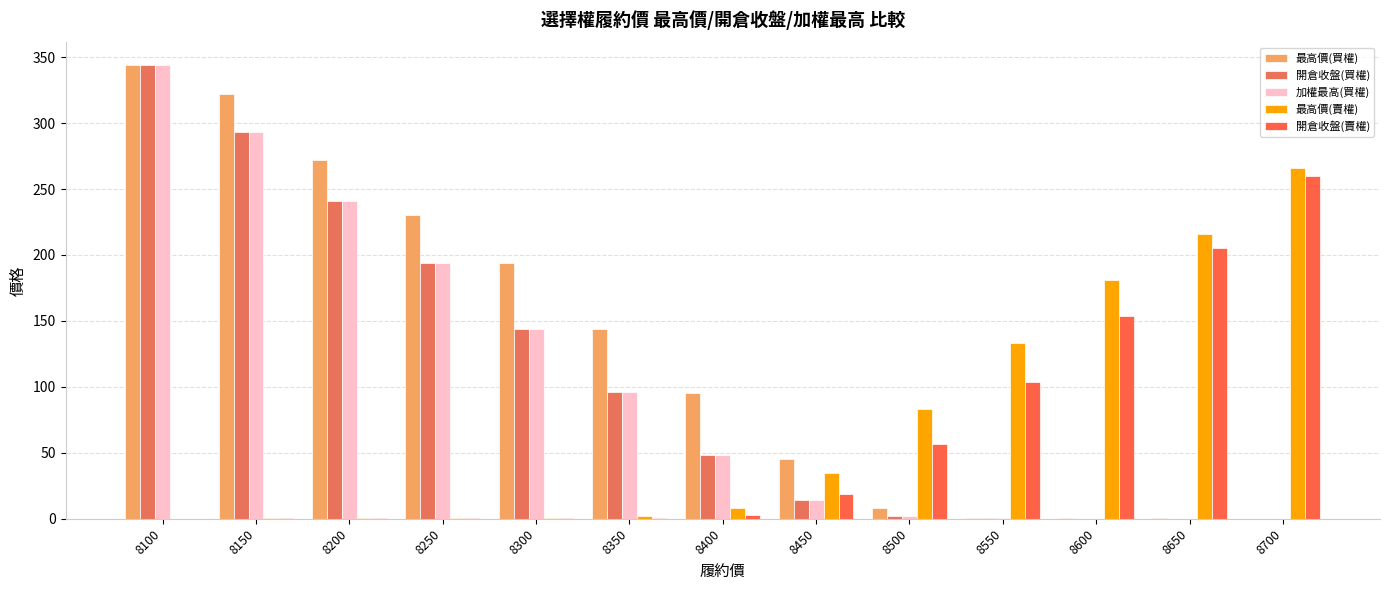

Which series has the largest total across all categories?

最高價(買權)